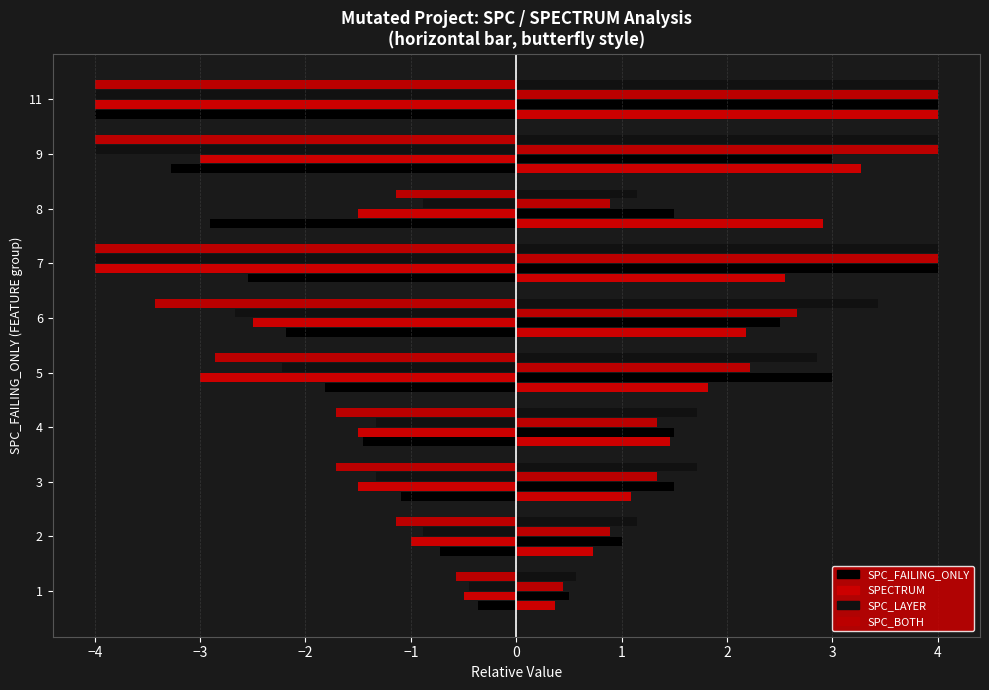

What is the minimum value for SPC_FAILING_ONLY?

-4.0